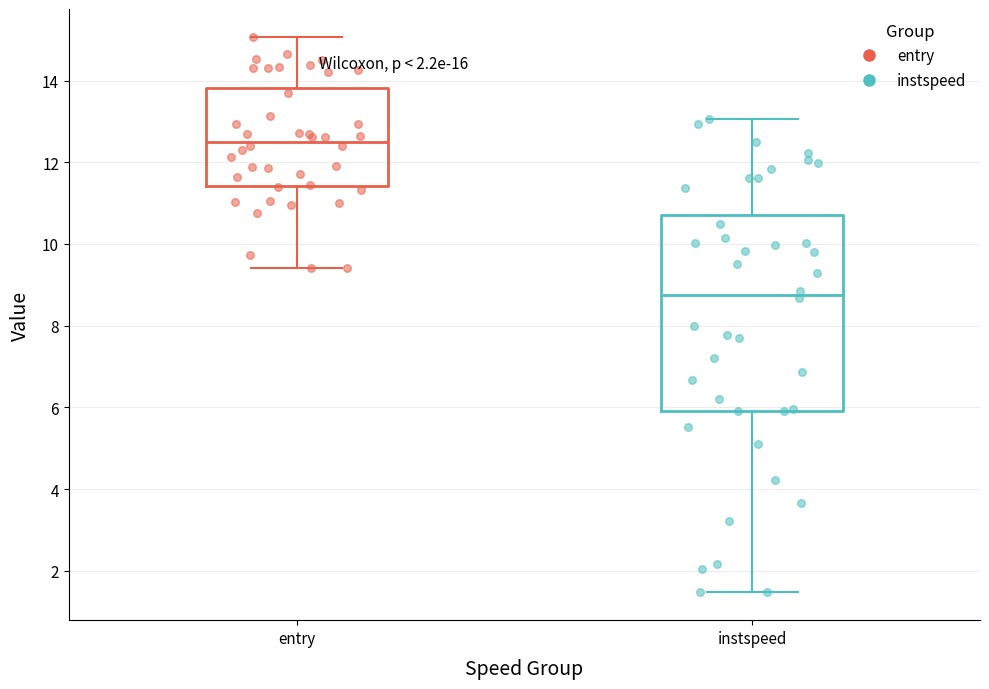

Comparing the boxes themselves (not the whiskers), which one is the tallest?

instspeed